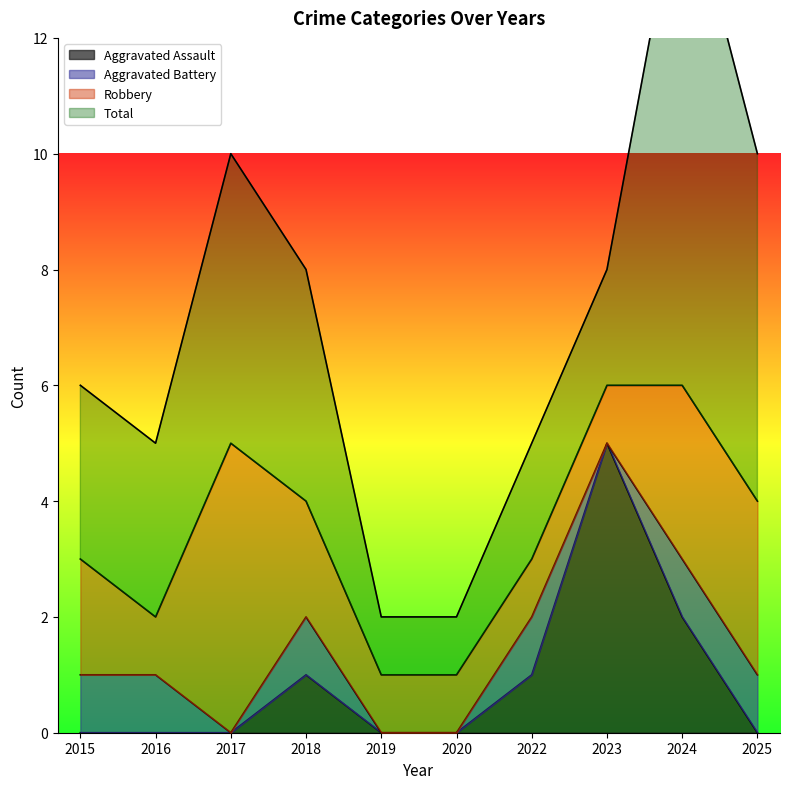

The Robbery series shows 2 at 2018. True or false?

True